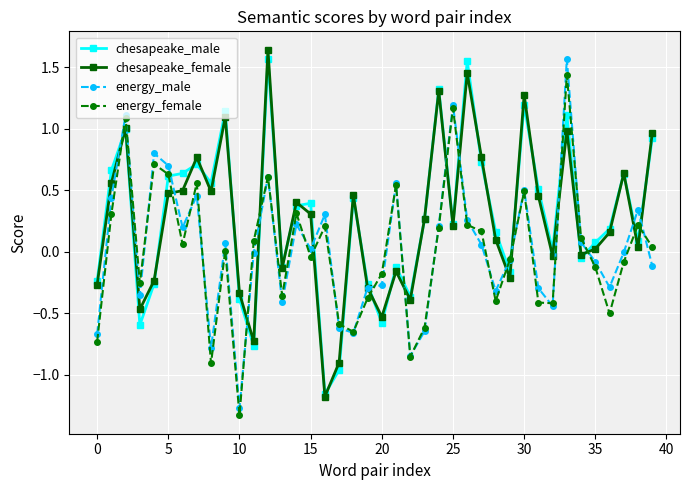

What is the lowest value of the energy_male series?

-1.3